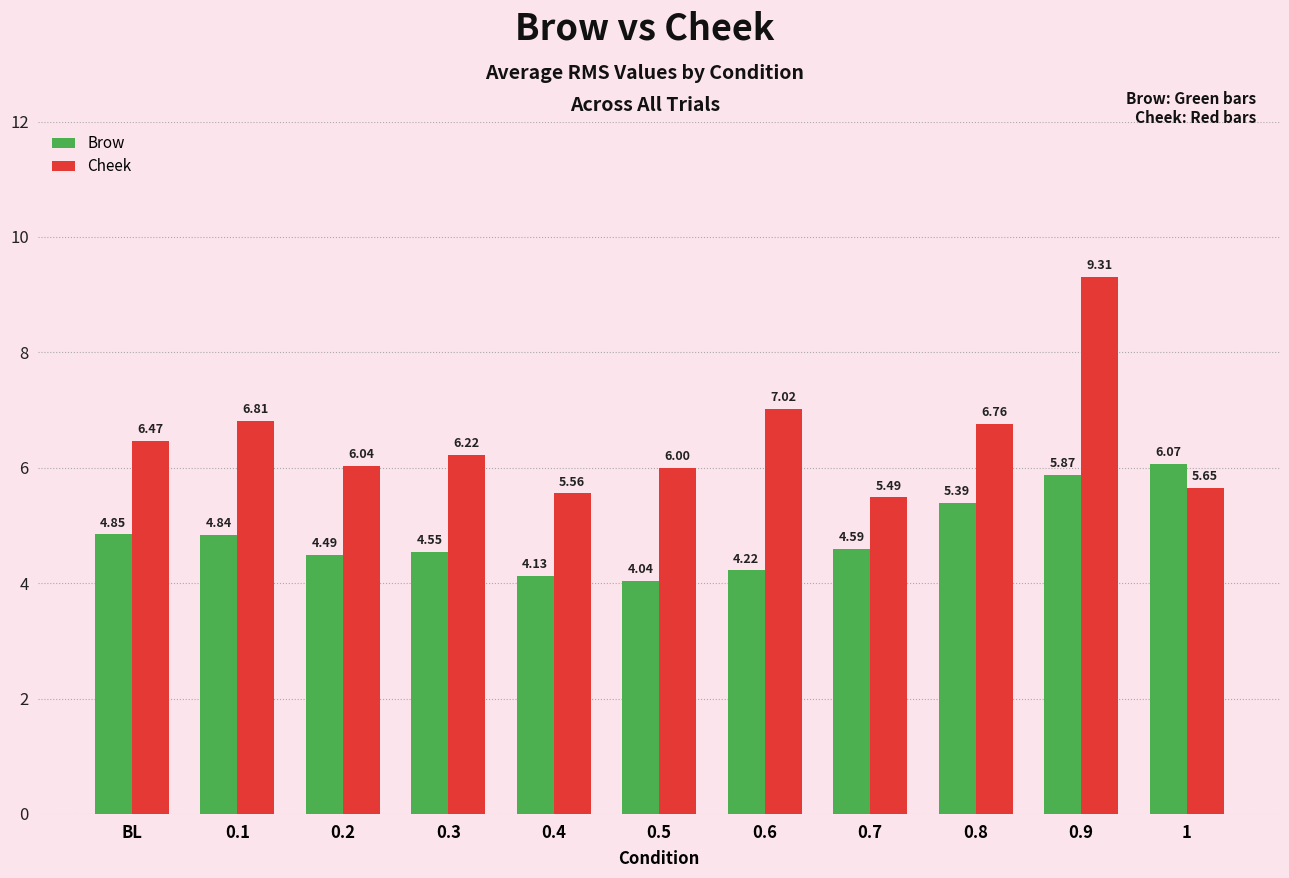

What is the difference between the maximum and minimum values in the Brow series?

2.0